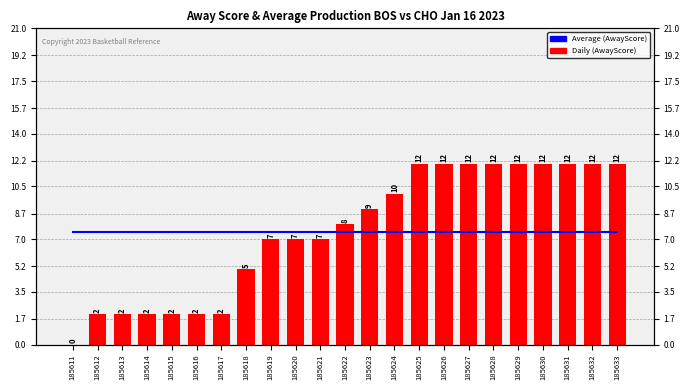

Reading left to right, transcribe all the data shown in this chart.

Average (AwayScore): 7.5	7.5	7.5	7.5	7.5	7.5	7.5	7.5	7.5	7.5	7.5	7.5	7.5	7.5	7.5	7.5	7.5	7.5	7.5	7.5	7.5	7.5	7.5
Daily (AwayScore): 0.0	2.0	2.0	2.0	2.0	2.0	2.0	5.0	7.0	7.0	7.0	8.0	9.0	10.0	12.0	12.0	12.0	12.0	12.0	12.0	12.0	12.0	12.0